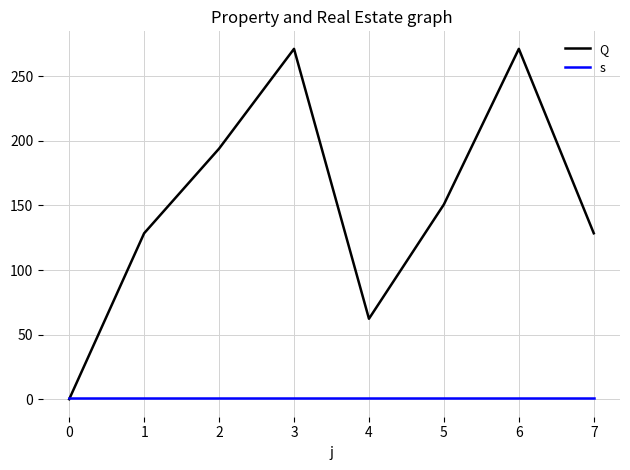

The value of s at 6 is 1.0. True or false?

True